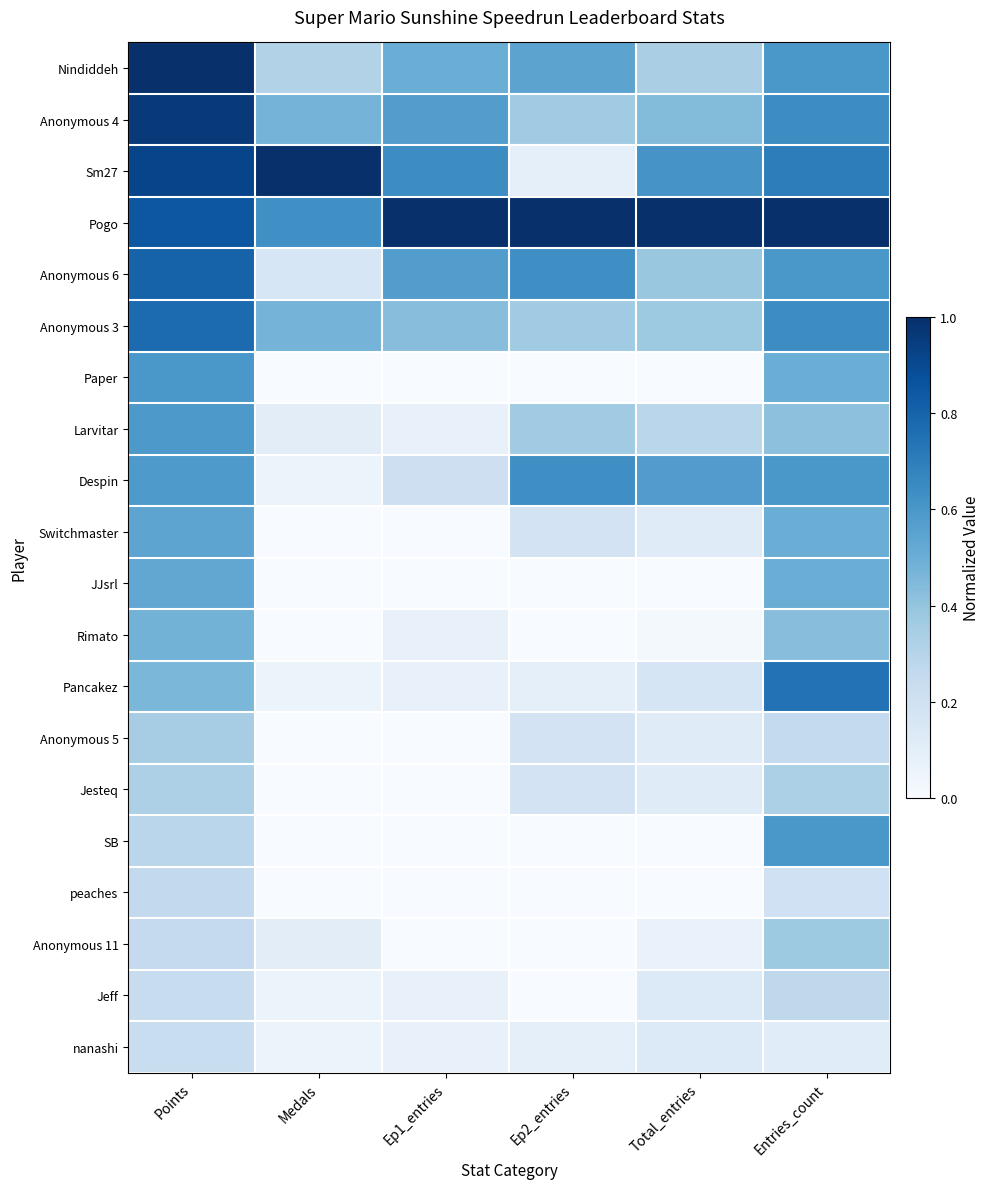

Between Points and Ep1_entries, which is larger?

Points